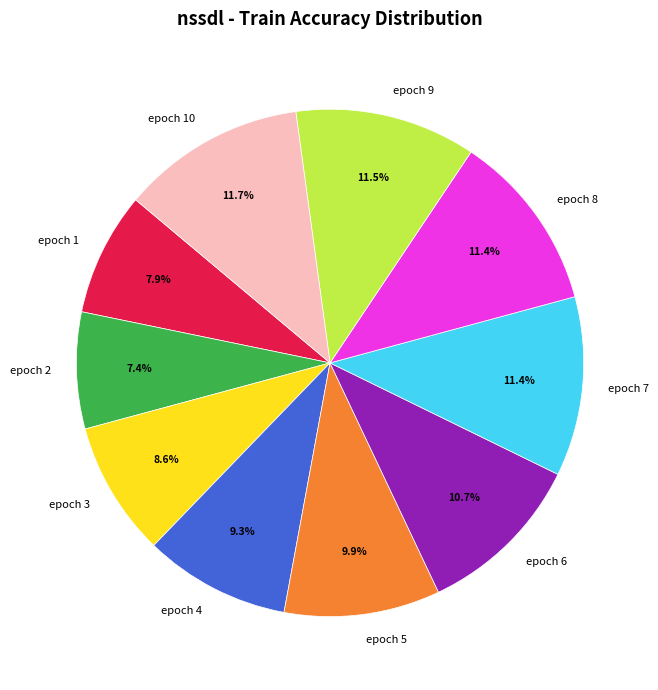

What portion of the pie excludes epoch 2?

92.6%